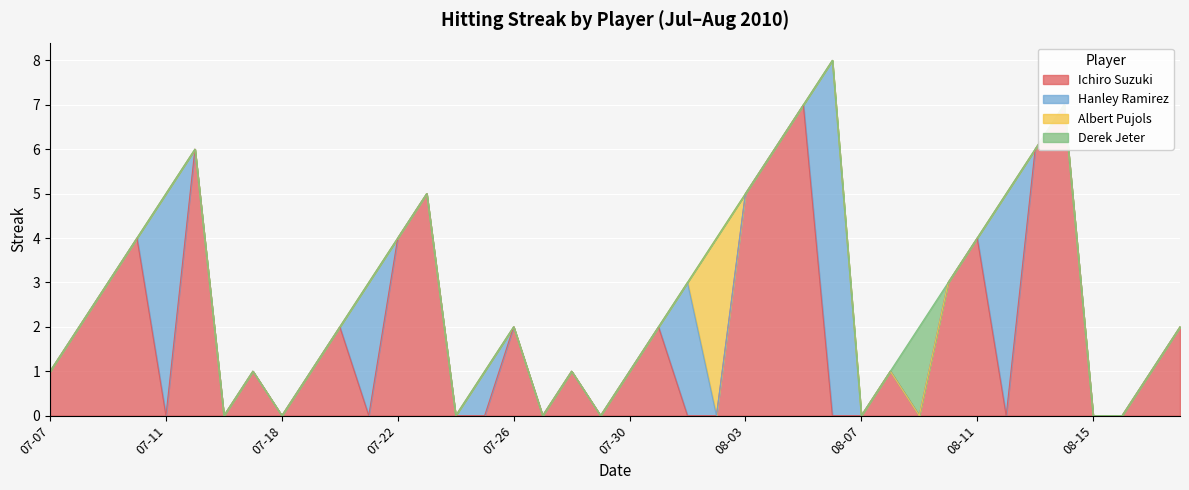

What is the label of the 4th point from the right?

08-15